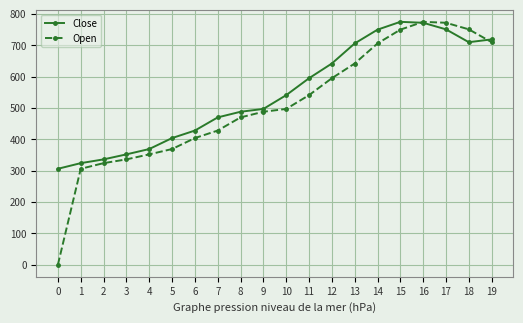

Rank the series by their average value, from lowest to highest.

Open, Close